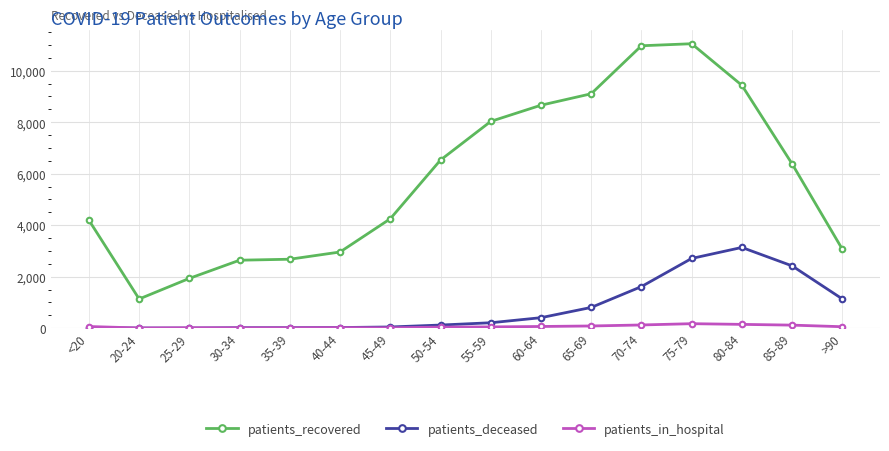

Which series has the largest total across all categories?

patients_recovered